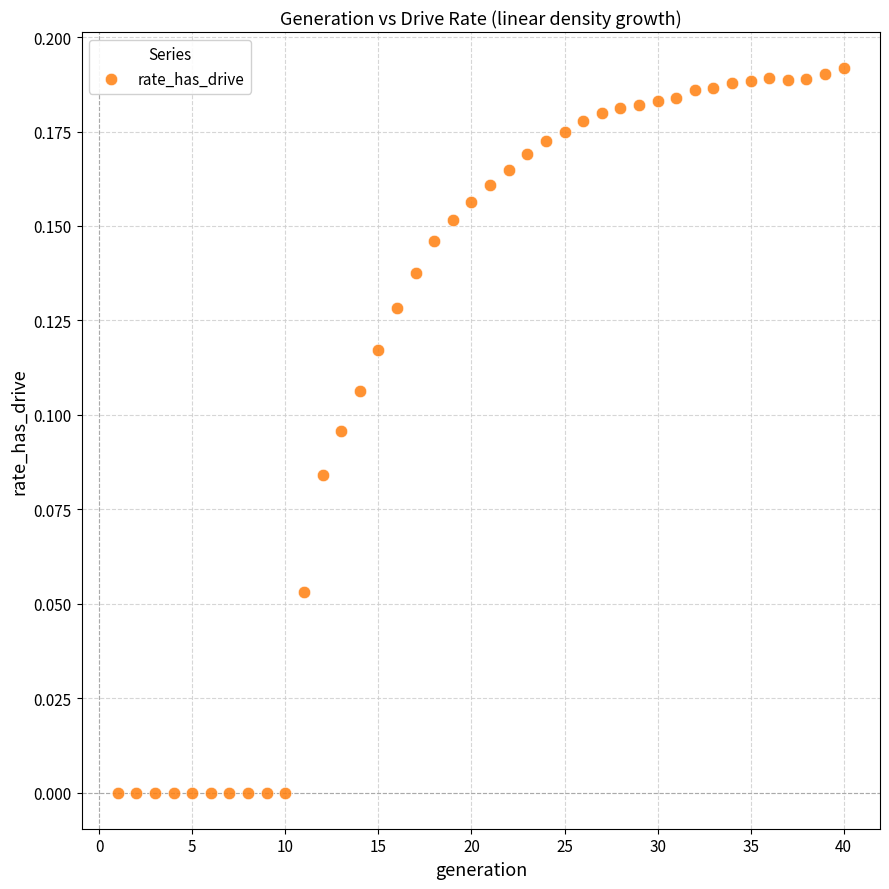

What is the range of X values (max minus min)?

39.0